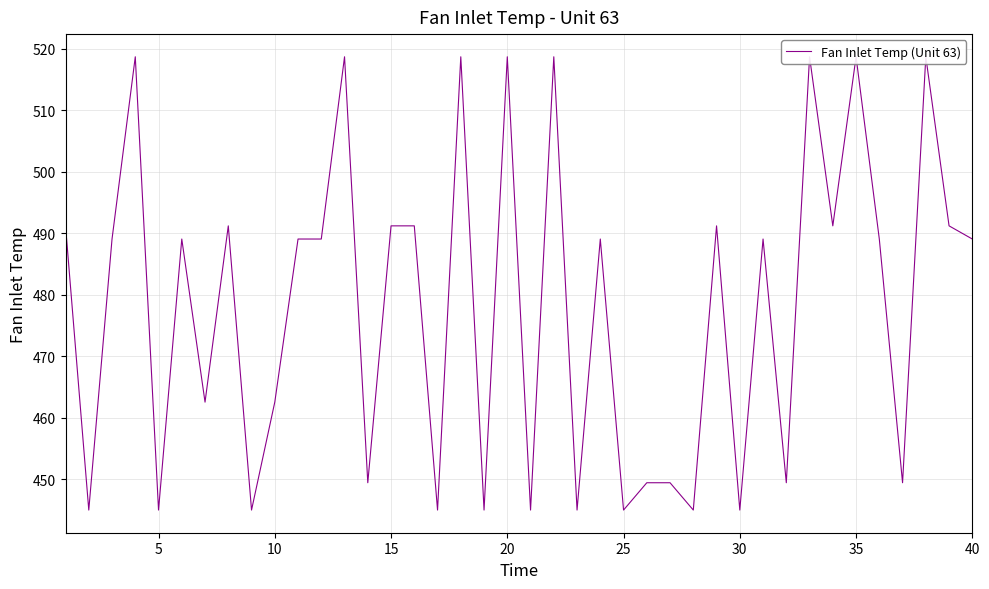

How many distinct data groups are displayed?

1